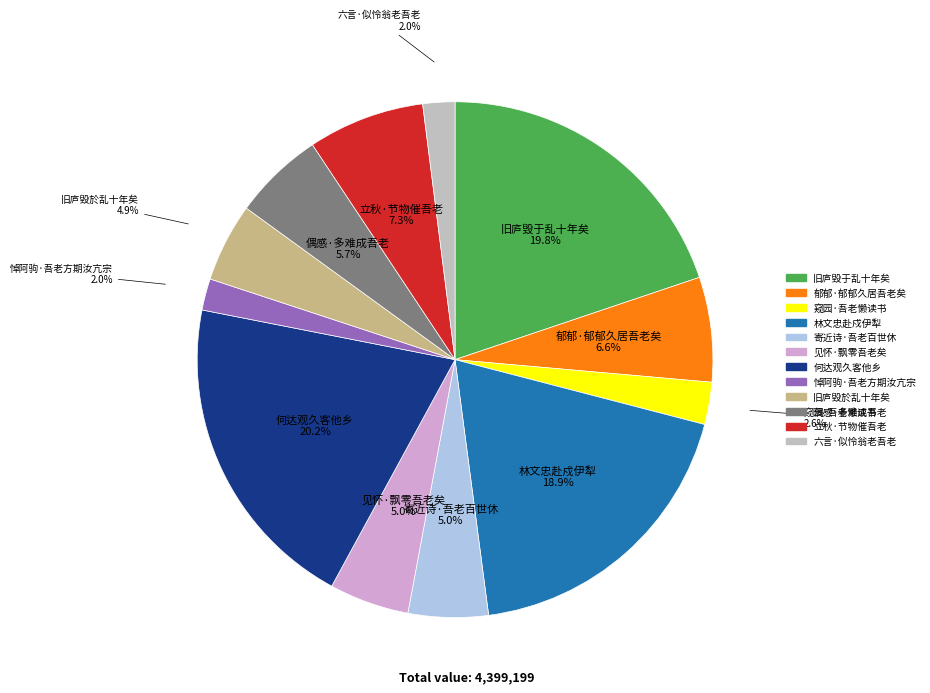

How many segments does this pie chart have?

12